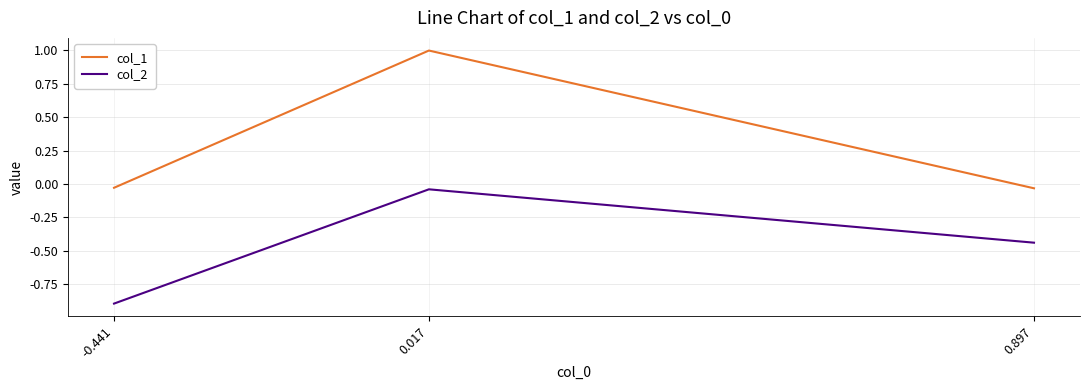

Rank the series by their average value, from lowest to highest.

col_2, col_1